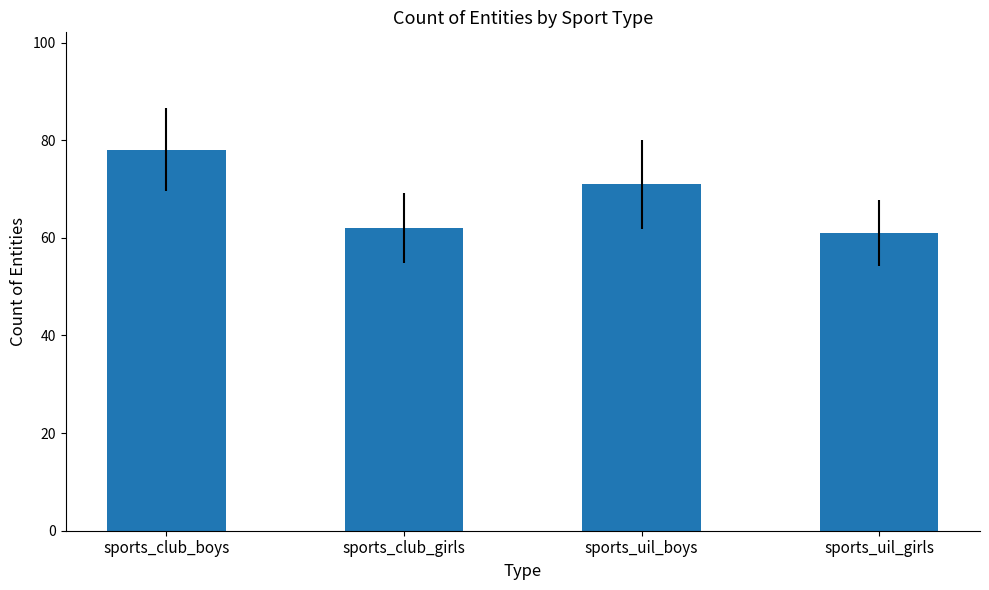

Rank the categories by value from lowest to highest.

sports_uil_girls, sports_club_girls, sports_uil_boys, sports_club_boys